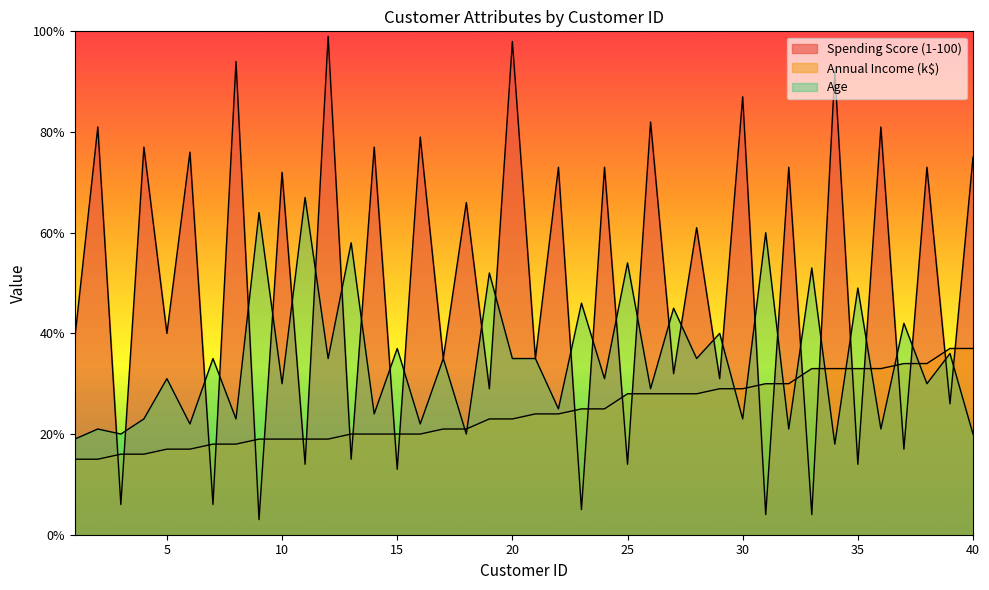

List the labels in order of Annual Income (k$) value, smallest first.

1, 2, 3, 4, 5, 6, 7, 8, 9, 10, 11, 12, 13, 14, 15, 16, 17, 18, 19, 20, 21, 22, 23, 24, 25, 26, 27, 28, 29, 30, 31, 32, 33, 34, 35, 36, 37, 38, 39, 40